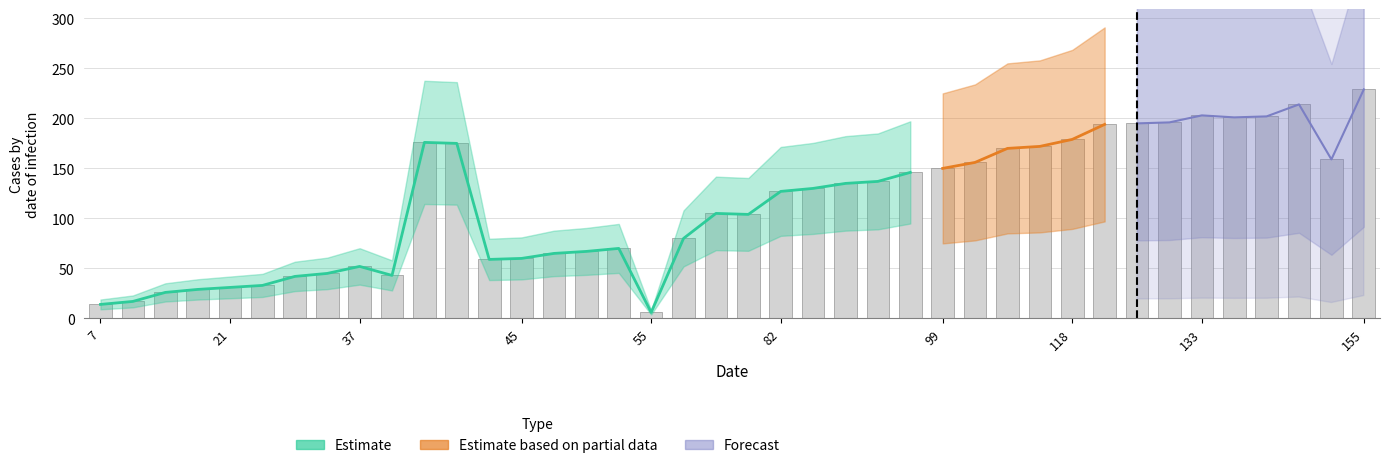

What is the sum of all values?

4594